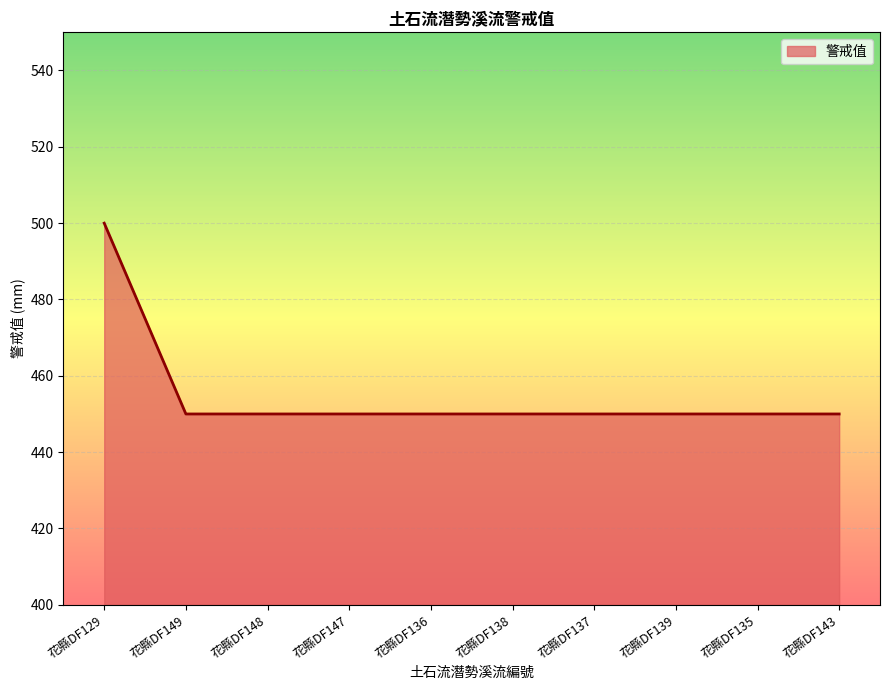

Count the number of categories in the chart.

10